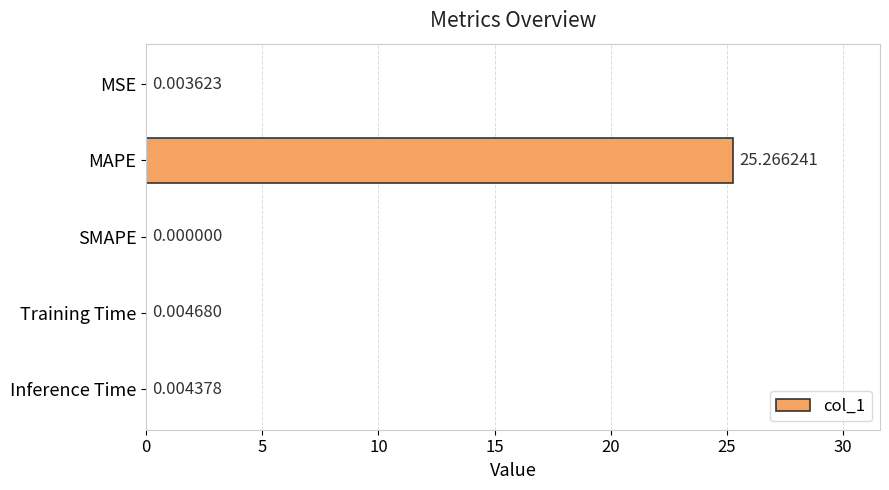

At which label is the value closest to 12?

Training Time